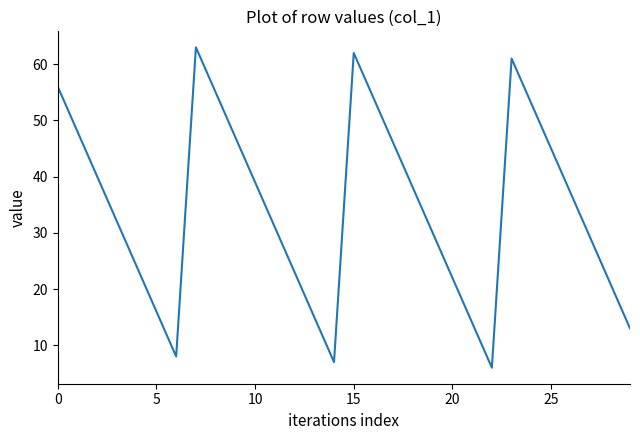

How many lines are shown in the chart?

1